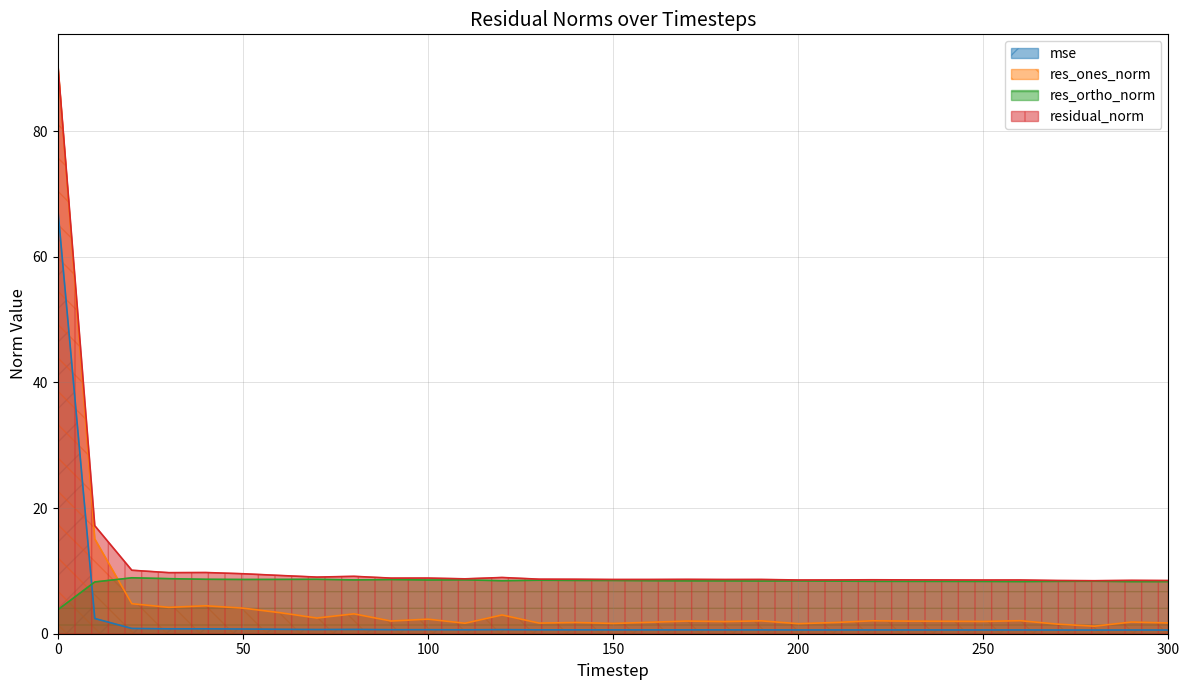

Is the value of res_ortho_norm at 300 greater than the value of res_ones_norm at 200?

Yes